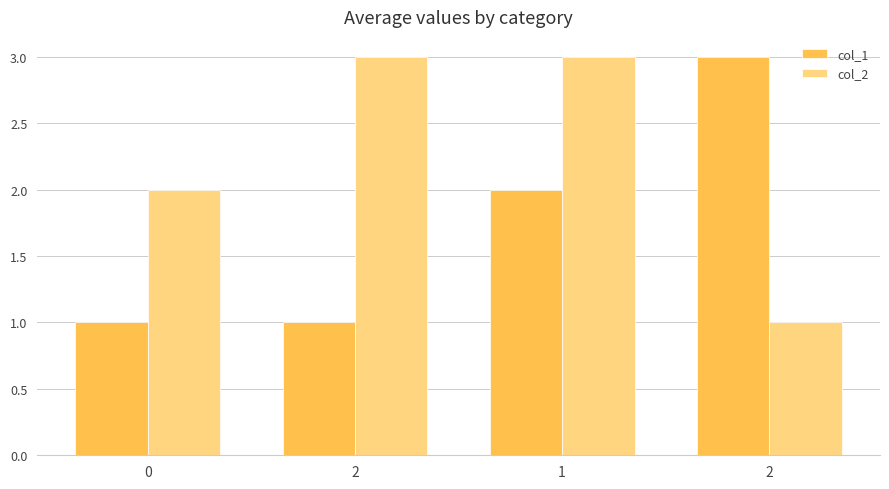

List the series in order of their overall mean, highest first.

col_2, col_1